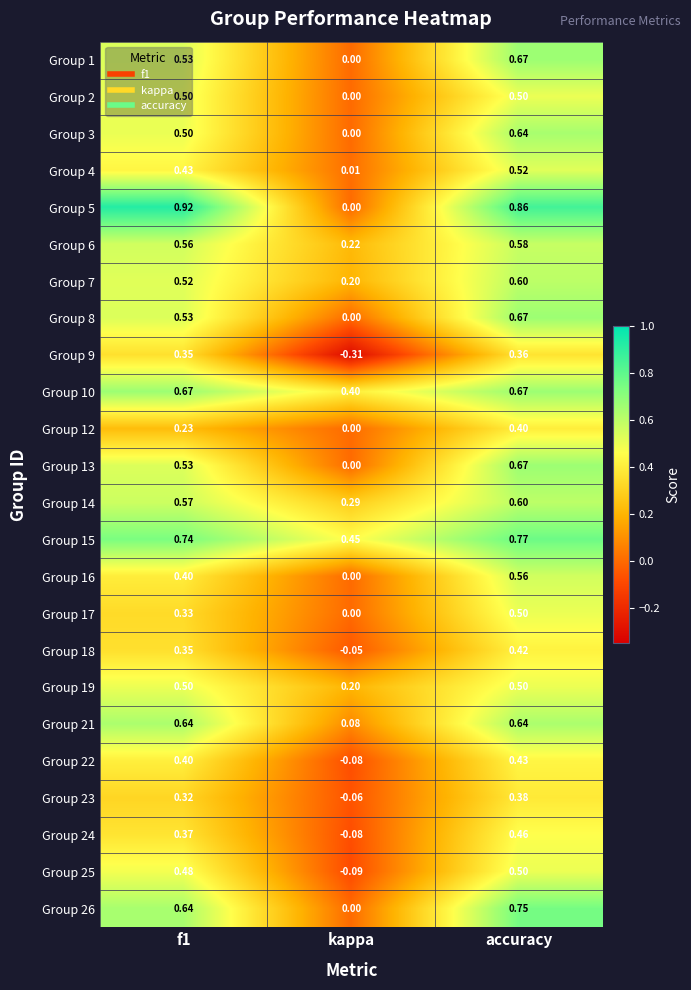

At which category is the sum across all series the highest?

accuracy